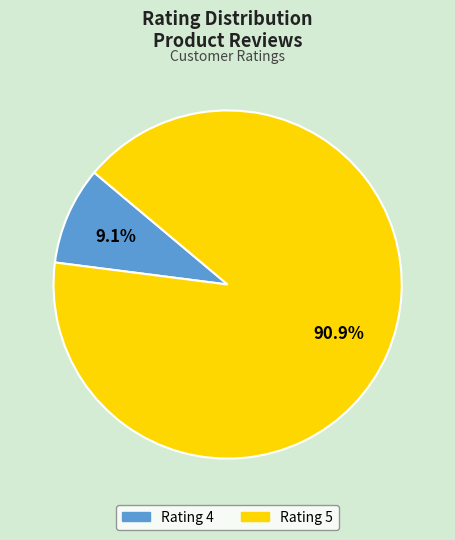

Does any single category account for the majority?

Yes